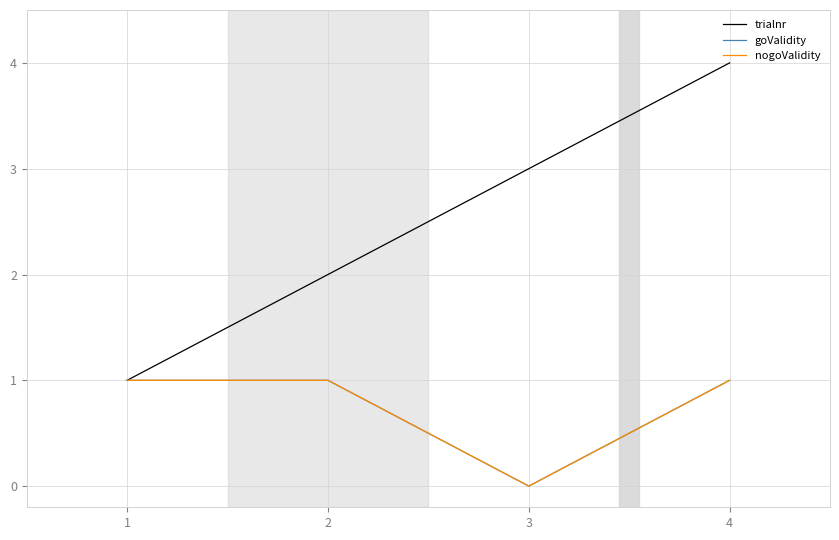

Does the chart display data point markers on the line(s)?

No